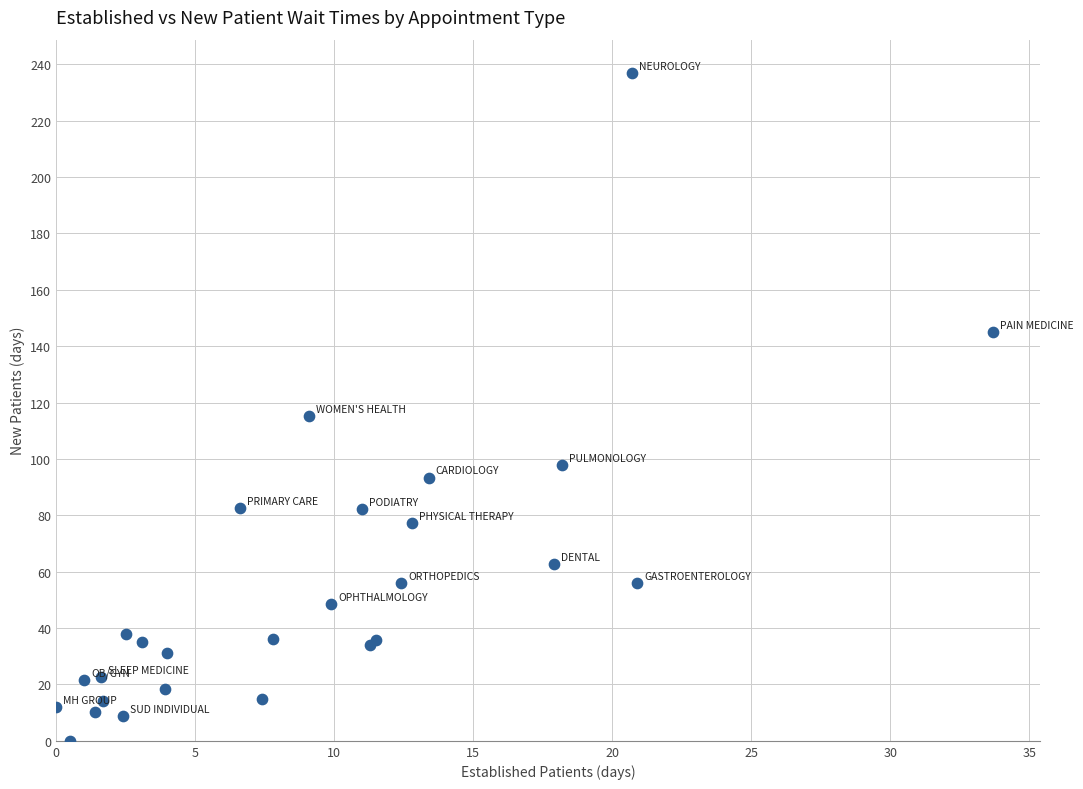

What Y value in the scatter plot is closest to 118?

115.3